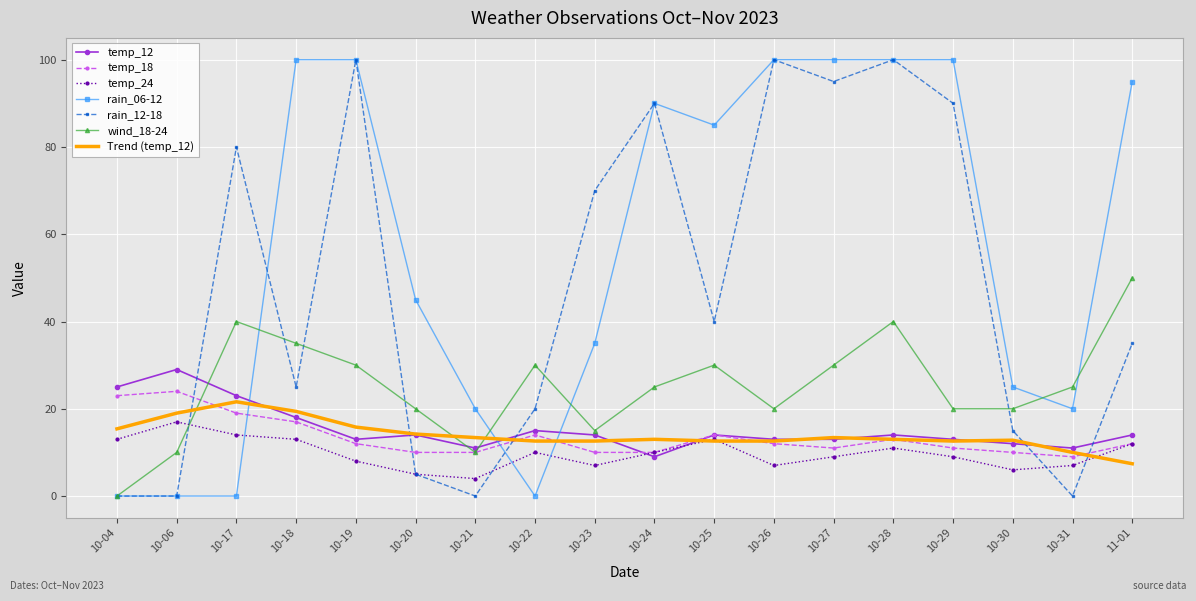

What is the difference between the highest and lowest values at 10-23?

63.0